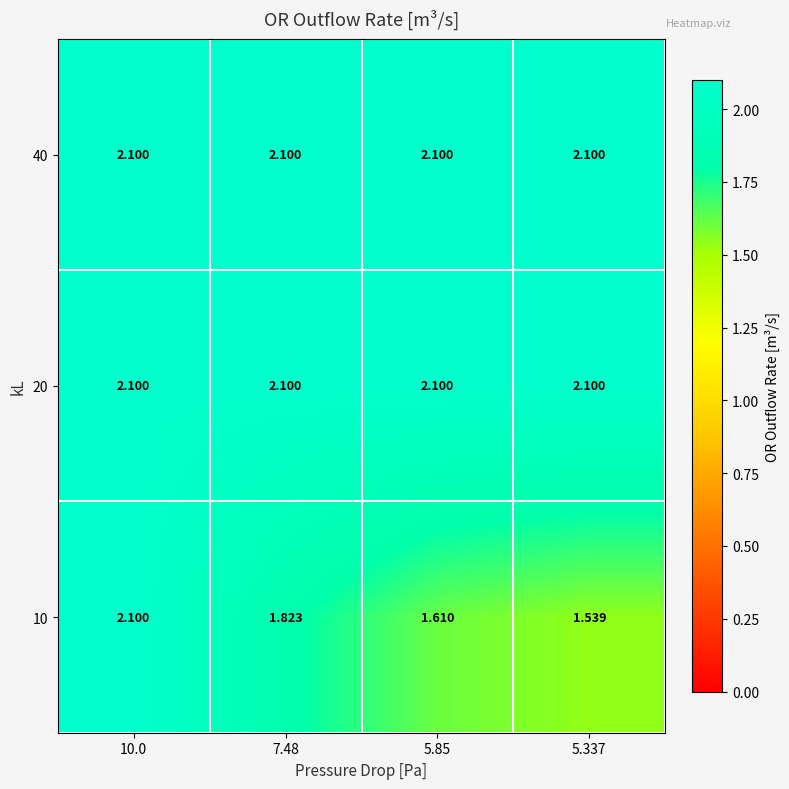

Is the value of 40 at 7.48 greater than the value of 10 at 5.85?

Yes